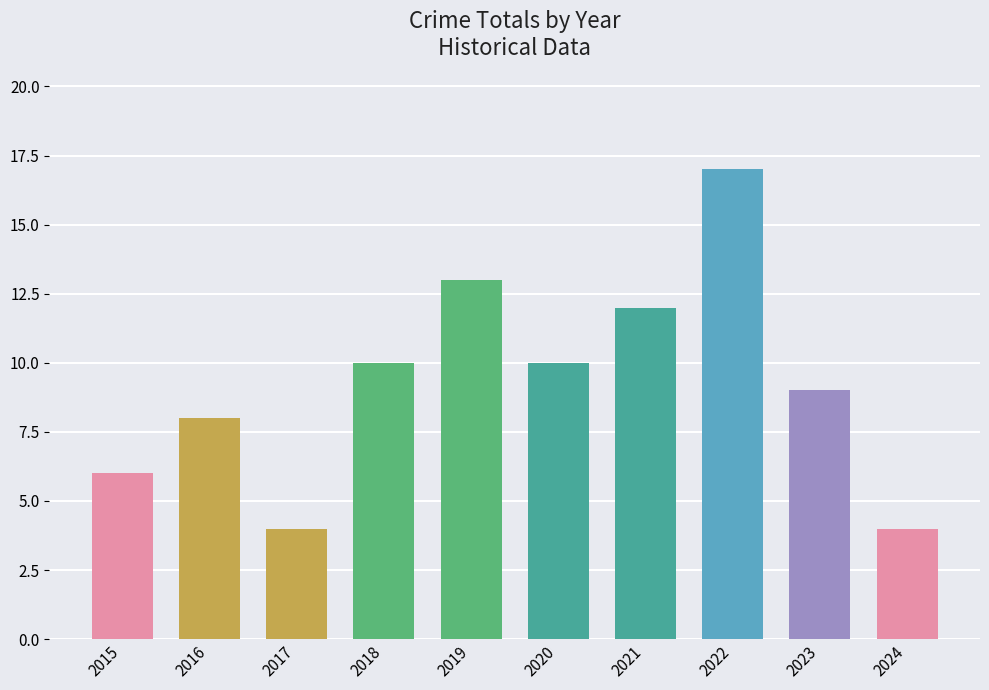

What is the sum of the values at 2021 and 2024?

16